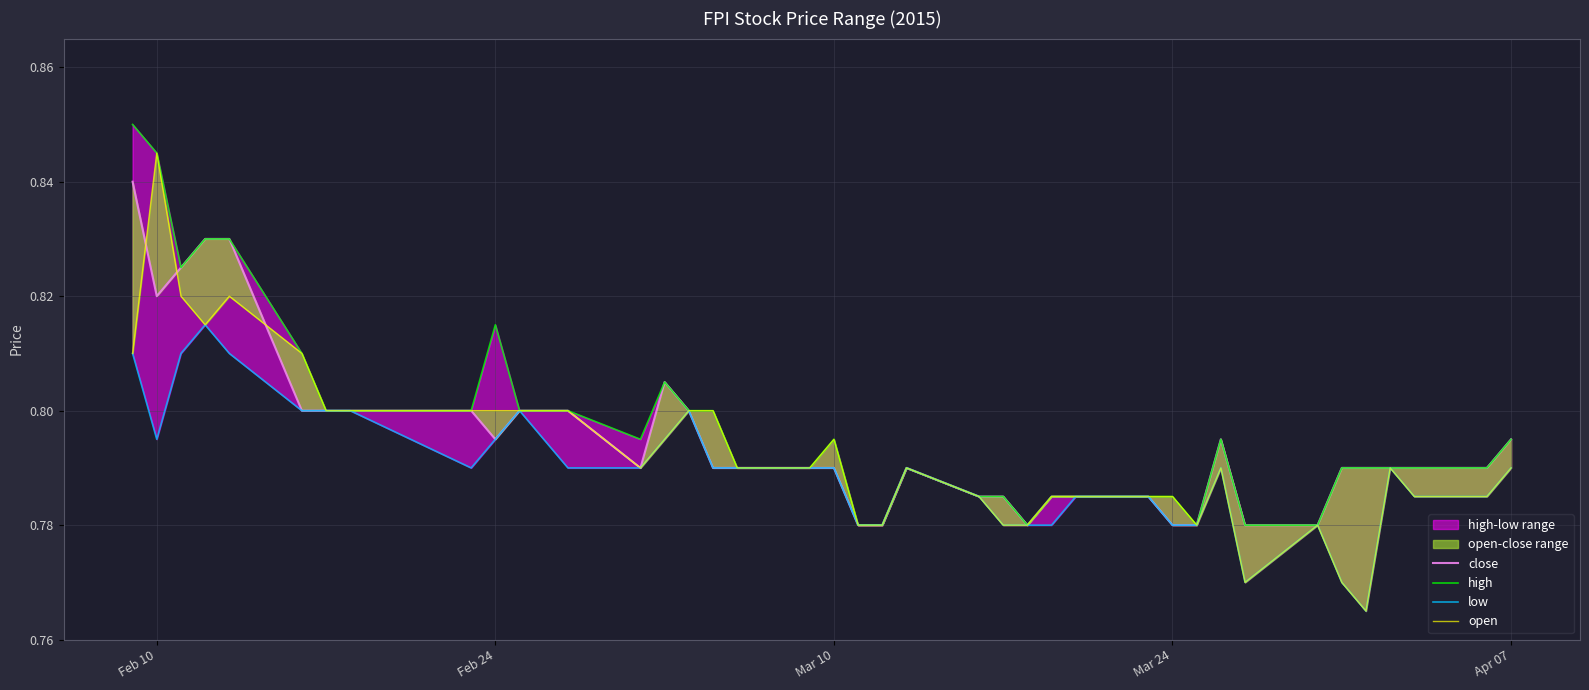

How many interior local peaks does the open series have?

7